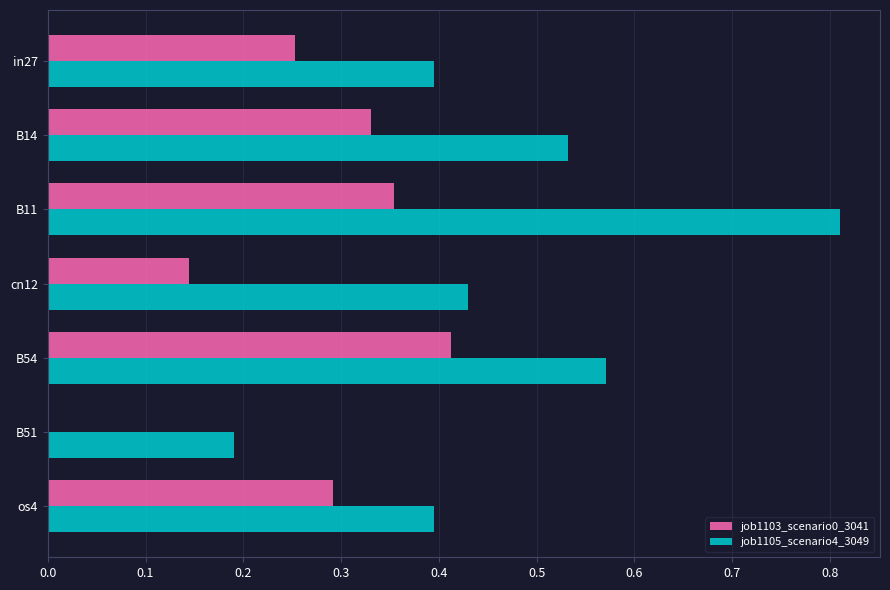

How many job1105_scenario4_3049 values are between 0 and 1?

7